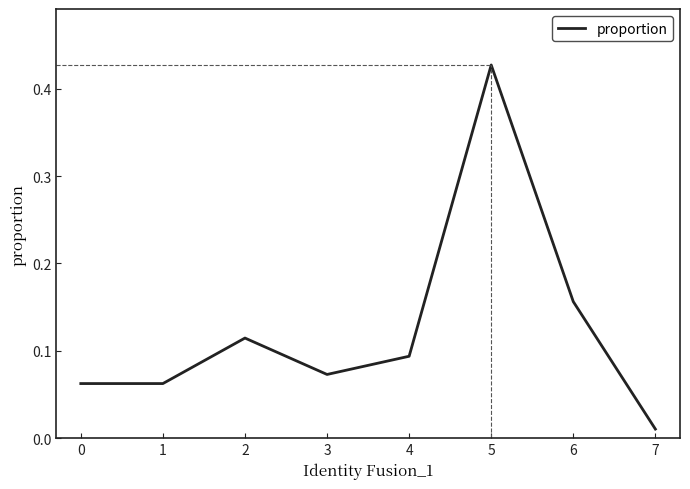

Which has a higher value, 3 or 6?

6